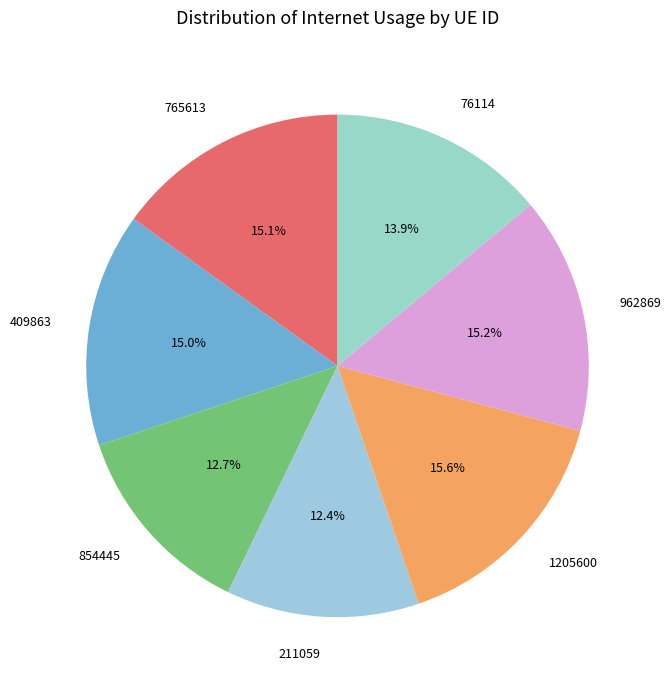

To the nearest percent, what is the average slice percentage?

14%